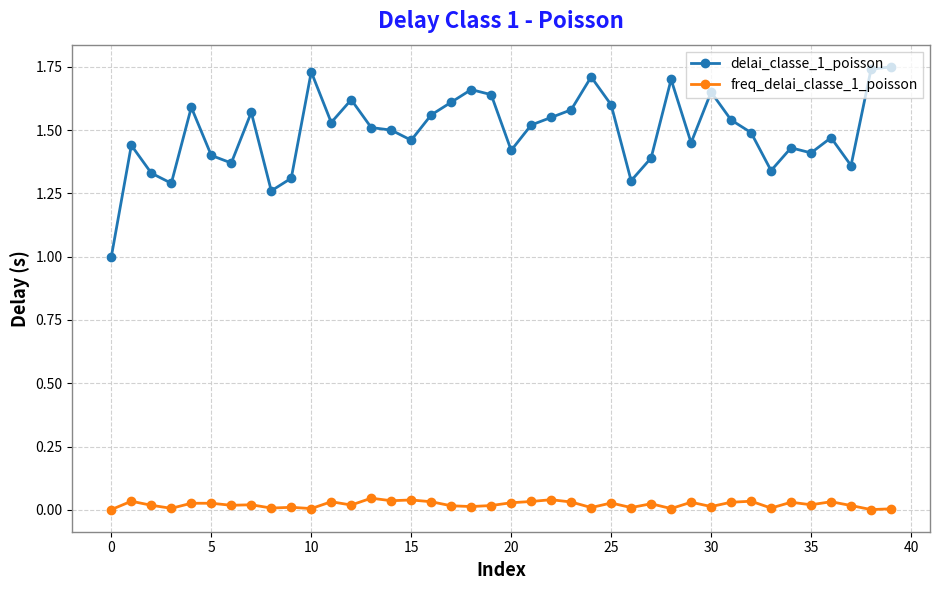

What is the sum of all freq_delai_classe_1_poisson values?

0.8